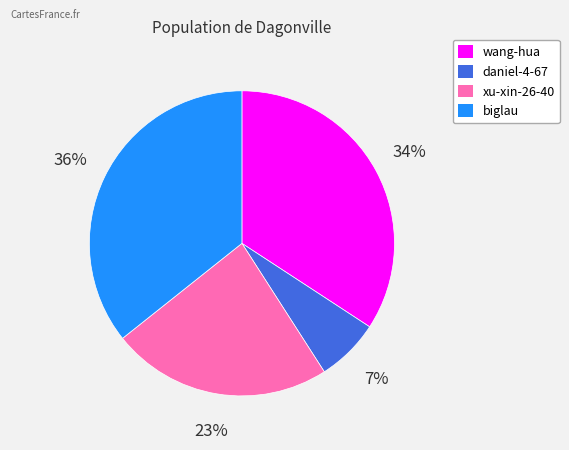

To the nearest percent, what percentage of the pie is daniel-4-67?

7%